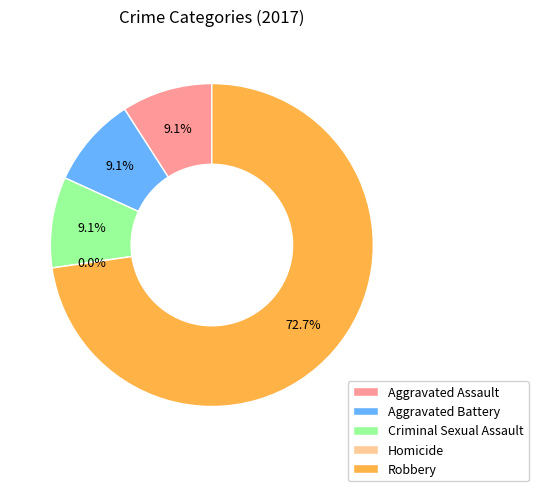

What is the majority slice?

Robbery